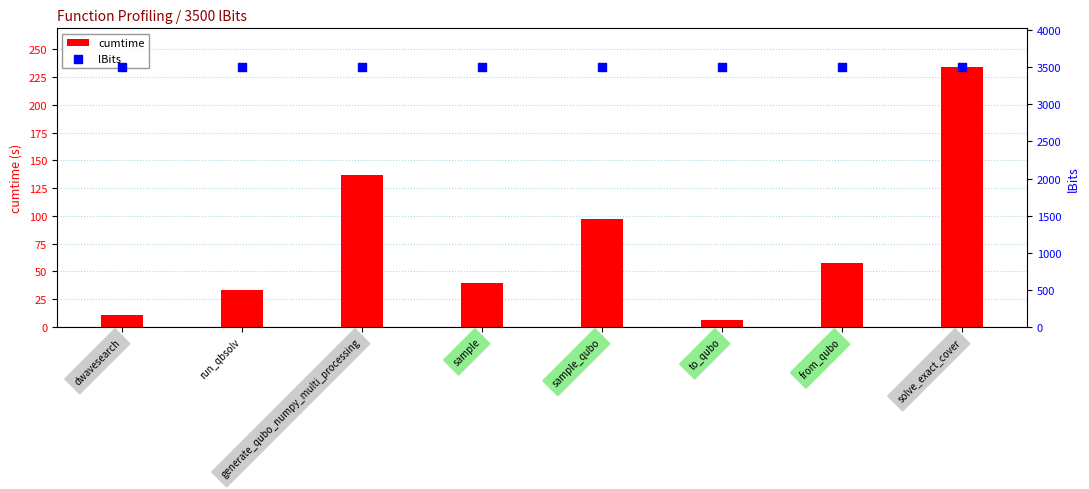

Which series contains the highest Y value?

lBits